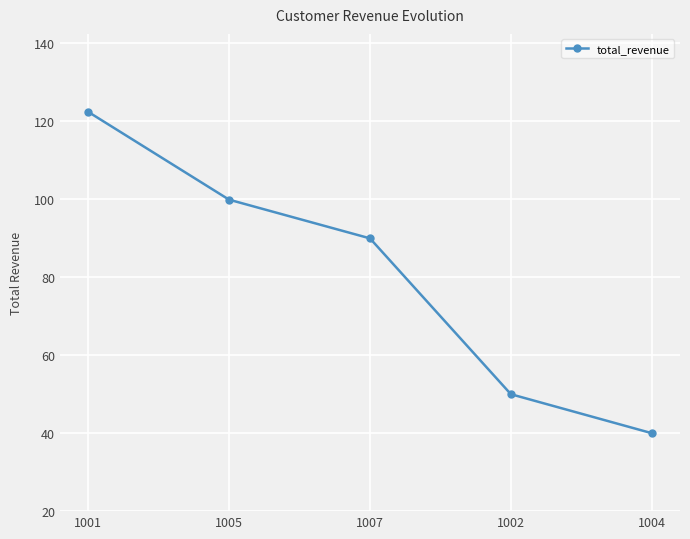

Is this an area chart (filled region under the line)?

No